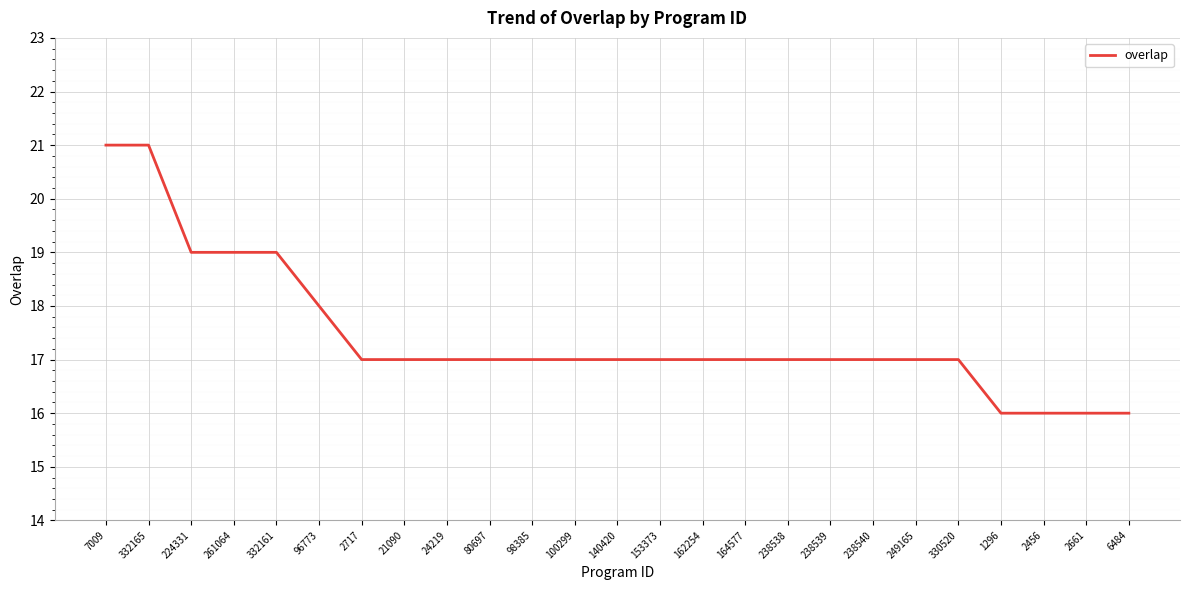

What position from the left is 6484?

25